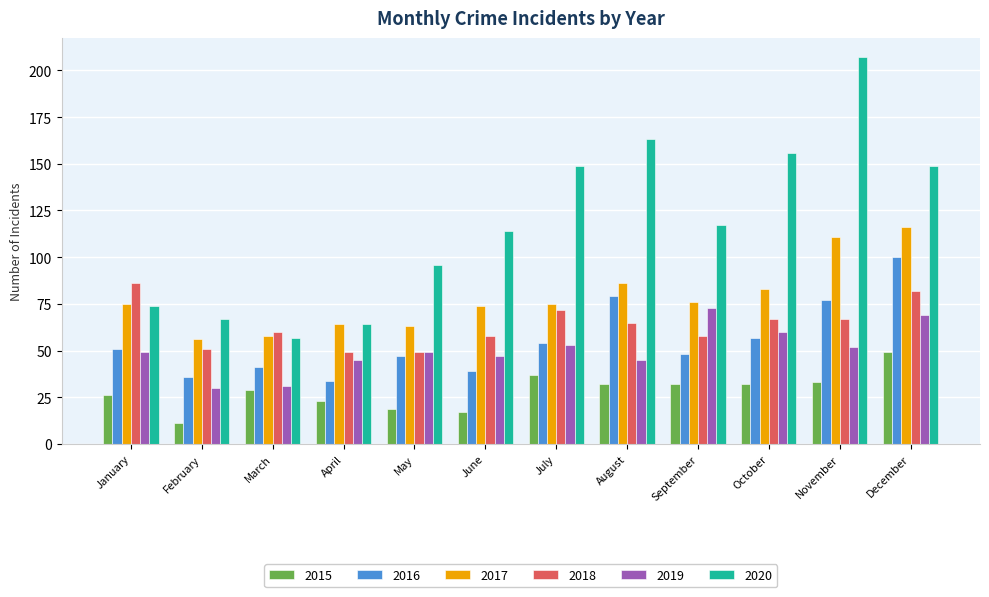

Which label corresponds to the largest value in the chart?

November